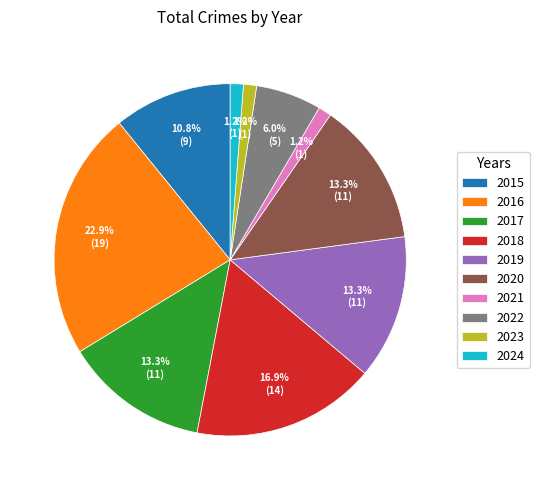

To the nearest percent, what is the difference between the 2020 and 2021 slice percentages?

12%